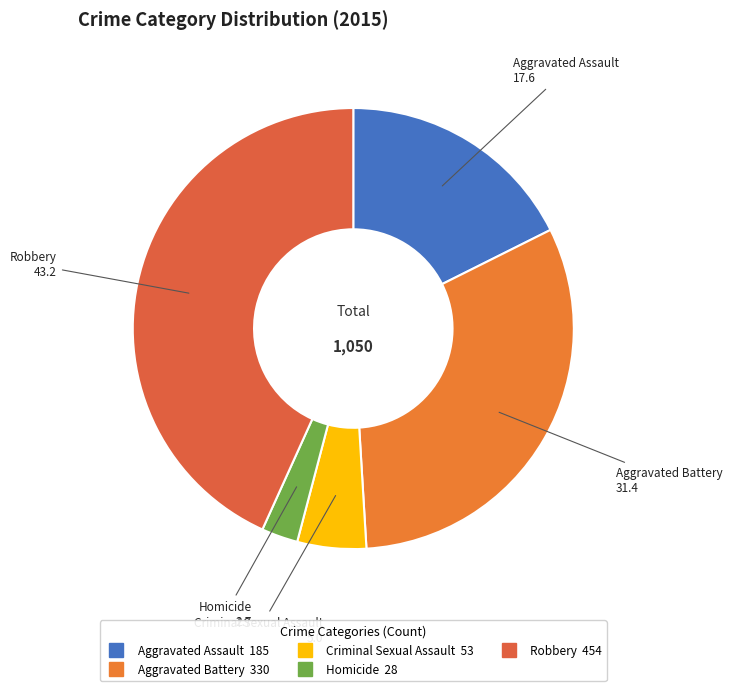

Do Aggravated Battery and Criminal Sexual Assault together represent more than half of the pie?

No